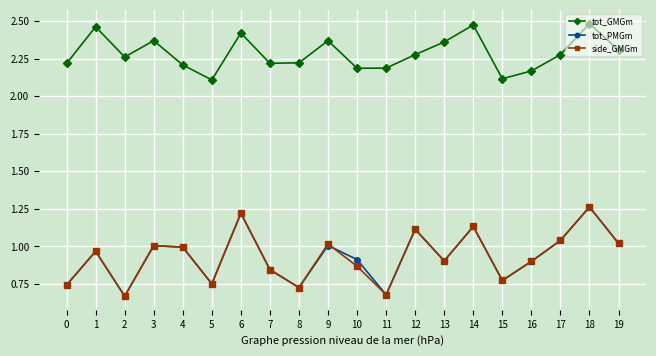

True or false: side_GMGm and tot_GMGm intersect in this chart.

False